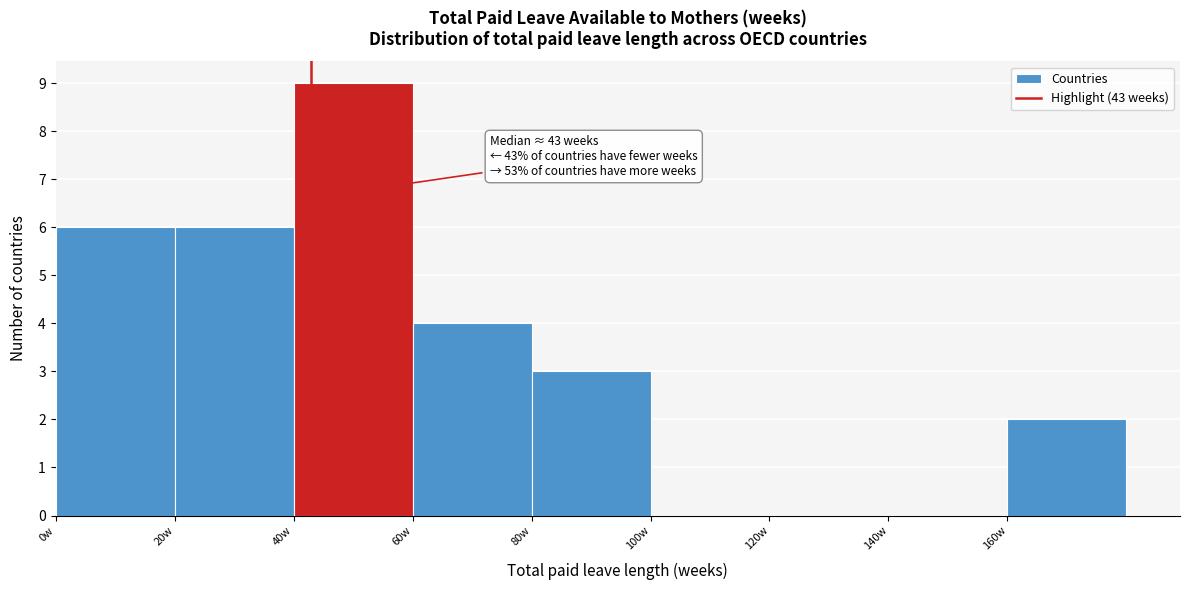

Which range on the x-axis has the tallest bar?

40 to 60